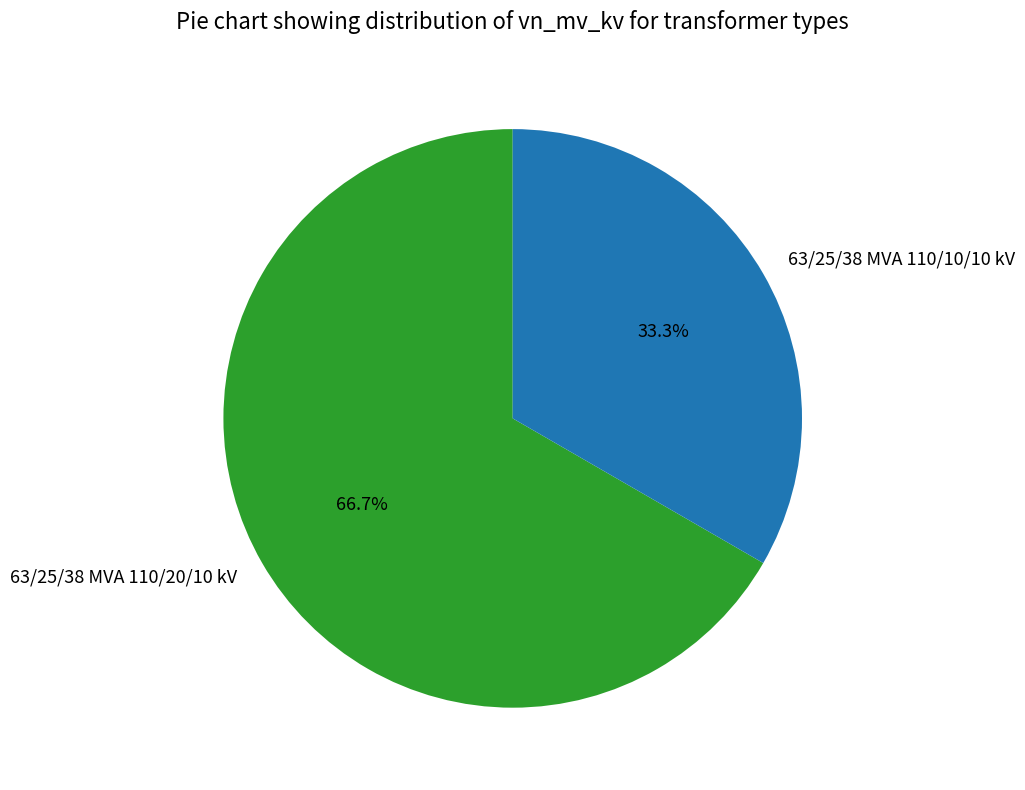

How many segments does this pie chart have?

2